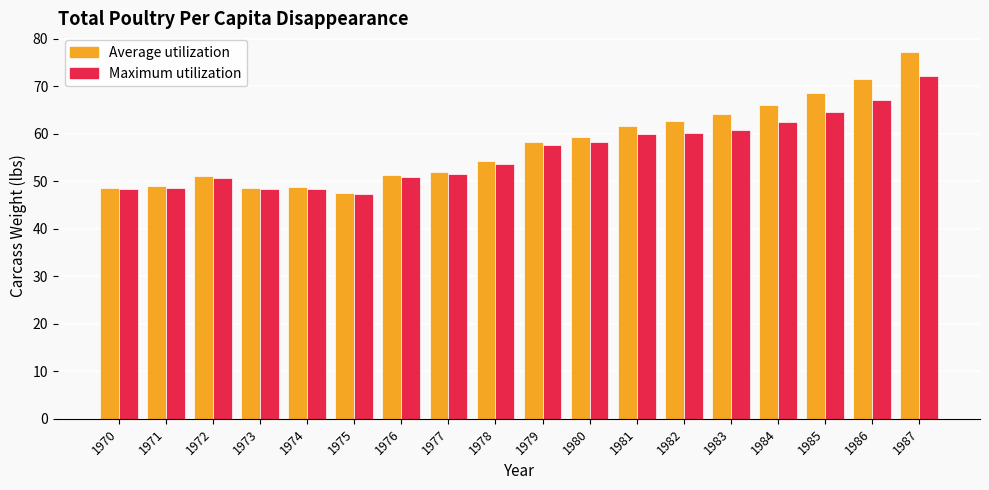

What is the difference between the Average utilization values at 1979 and 1972?

7.2